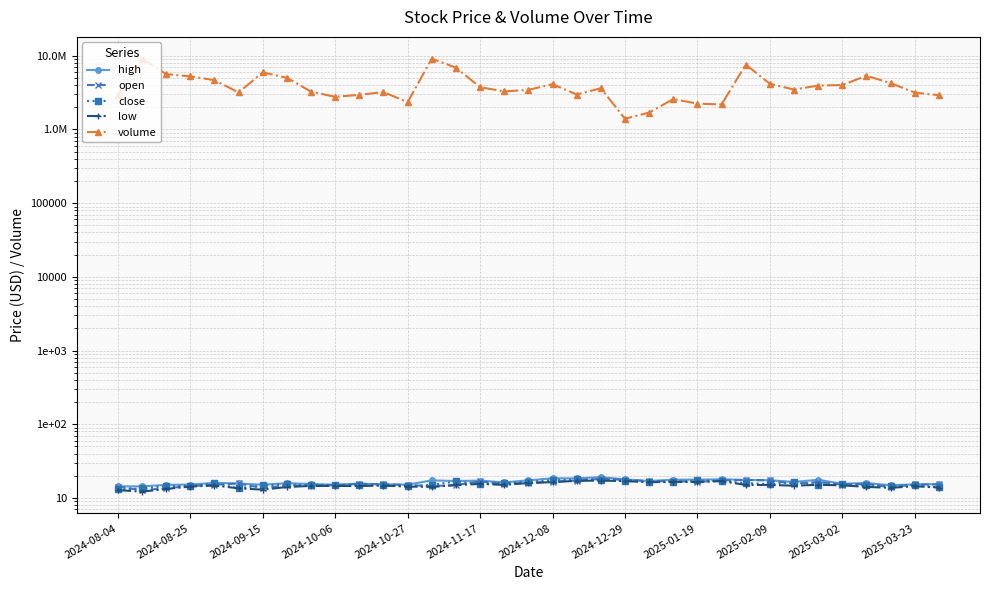

How many lines are shown in the chart?

5